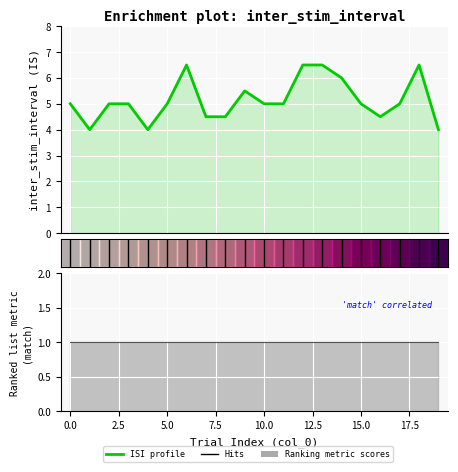

What is the difference between the maximum and minimum values?

2.5